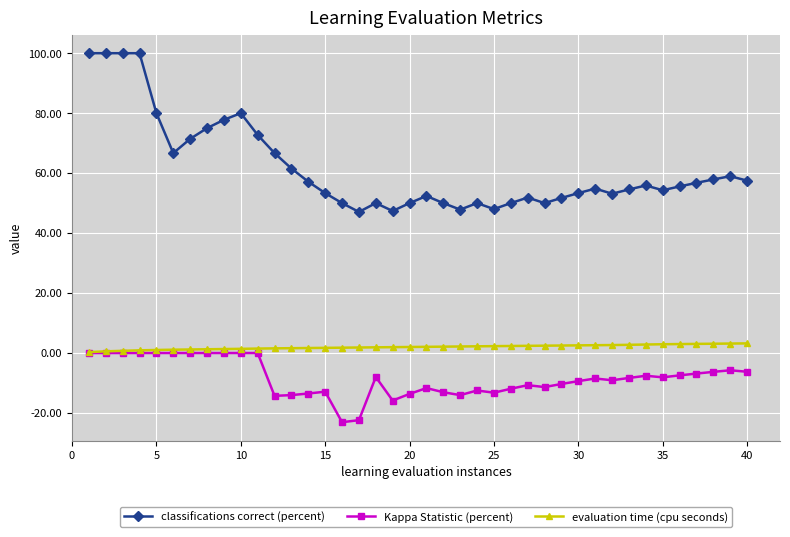

True or false: Kappa Statistic (percent) has more than 1 points higher than both neighbors.

True